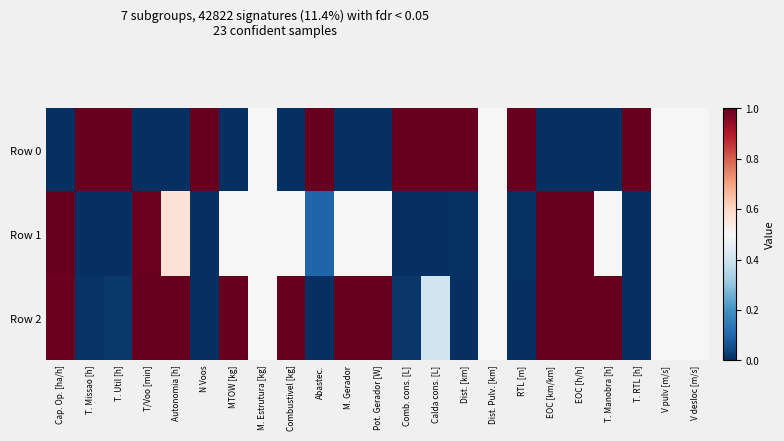

Reading left to right, extract all data points from this chart.

Row 0: Cap. Op. [ha/h]=0.0	T. Missao [h]=1.0	T. Util [h]=1.0	T/Voo [min]=0.0	Autonomia [h]=0.0	N Voos=1.0	MTOW [kg]=0.0	M. Estrutura [kg]=0.5	Combustivel [kg]=0.0	Abastec.=1.0	M. Gerador=0.0	Pot. Gerador [W]=0.0	Comb. cons. [L]=1.0	Calda cons. [L]=1.0	Dist. [km]=1.0	Dist. Pulv. [km]=0.5	RTL [m]=1.0	EOC [km/km]=0.0	EOC [h/h]=0.0	T. Manobra [h]=0.0	T. RTL [h]=1.0	V pulv [m/s]=0.5	V desloc [m/s]=0.5
Row 1: Cap. Op. [ha/h]=1.0	T. Missao [h]=0.0	T. Util [h]=0.0	T/Voo [min]=1.0	Autonomia [h]=0.6	N Voos=0.0	MTOW [kg]=0.5	M. Estrutura [kg]=0.5	Combustivel [kg]=0.5	Abastec.=0.1	M. Gerador=0.5	Pot. Gerador [W]=0.5	Comb. cons. [L]=0.0	Calda cons. [L]=0.0	Dist. [km]=0.0	Dist. Pulv. [km]=0.5	RTL [m]=0.0	EOC [km/km]=1.0	EOC [h/h]=1.0	T. Manobra [h]=0.5	T. RTL [h]=0.0	V pulv [m/s]=0.5	V desloc [m/s]=0.5
Row 2: Cap. Op. [ha/h]=1.0	T. Missao [h]=0.0	T. Util [h]=0.0	T/Voo [min]=1.0	Autonomia [h]=1.0	N Voos=0.0	MTOW [kg]=1.0	M. Estrutura [kg]=0.5	Combustivel [kg]=1.0	Abastec.=0.0	M. Gerador=1.0	Pot. Gerador [W]=1.0	Comb. cons. [L]=0.0	Calda cons. [L]=0.4	Dist. [km]=0.0	Dist. Pulv. [km]=0.5	RTL [m]=0.0	EOC [km/km]=1.0	EOC [h/h]=1.0	T. Manobra [h]=1.0	T. RTL [h]=0.0	V pulv [m/s]=0.5	V desloc [m/s]=0.5